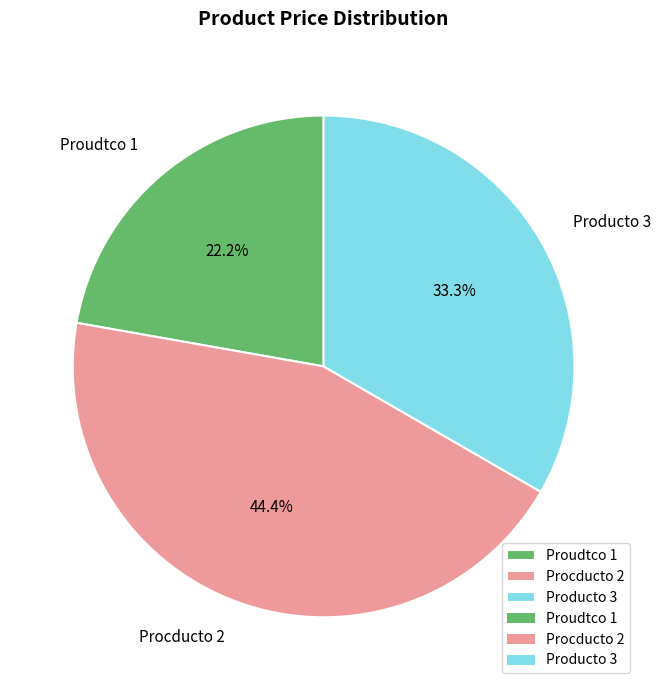

Rank the categories by value from lowest to highest.

Proudtco 1, Producto 3, Procducto 2